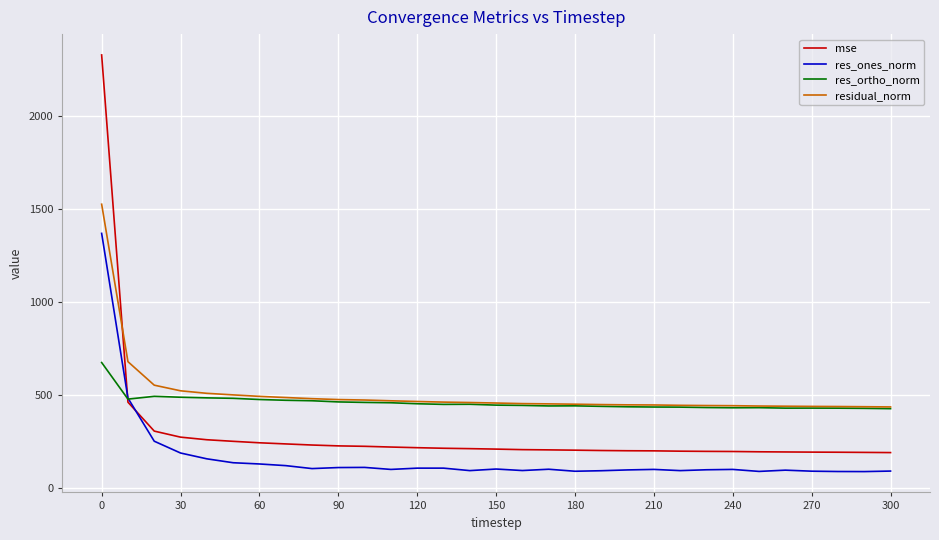

At how many categories does at least one series exceed 1939?

1